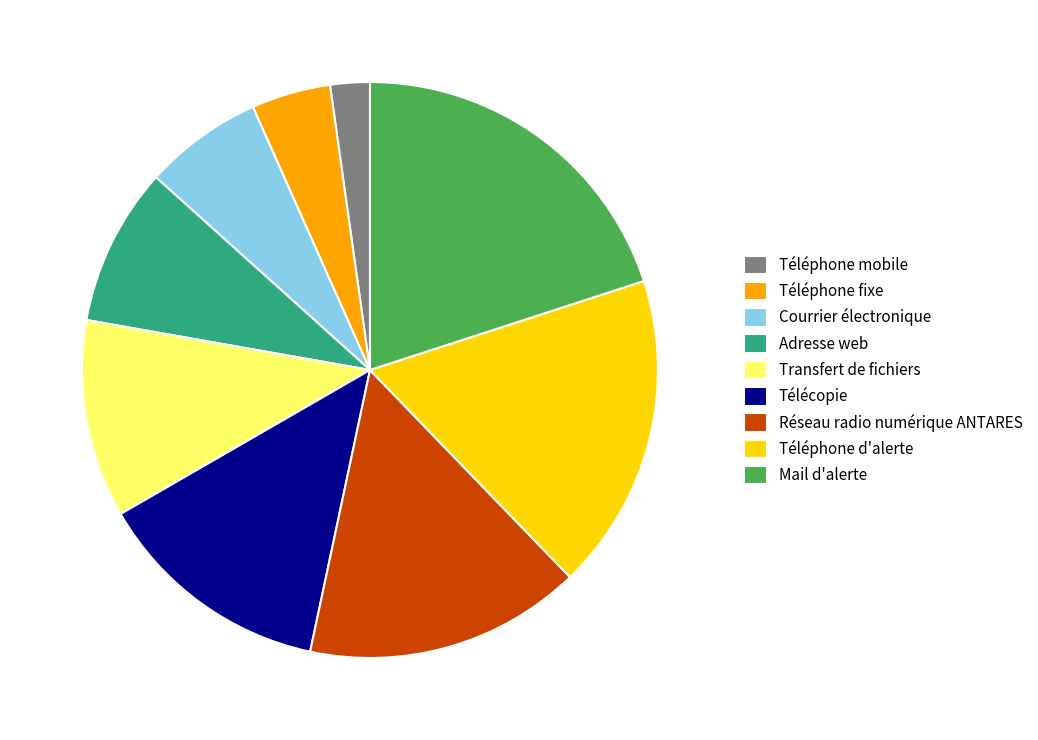

True or false: Réseau radio numérique ANTARES accounts for 25% of the total.

False